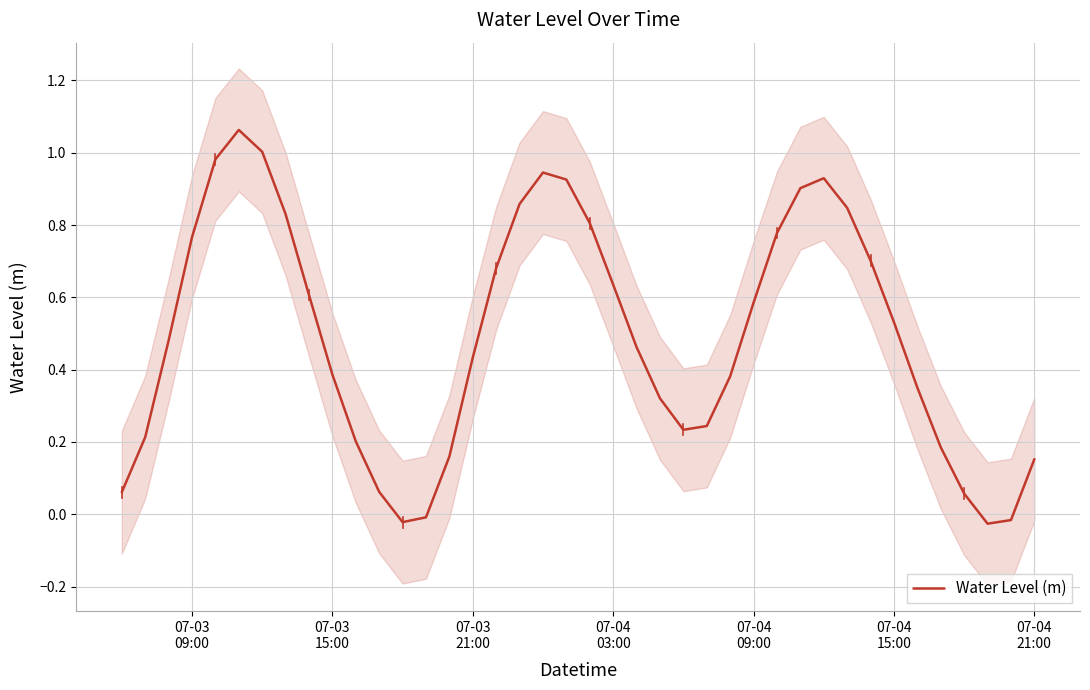

How many lines are shown in the chart?

1